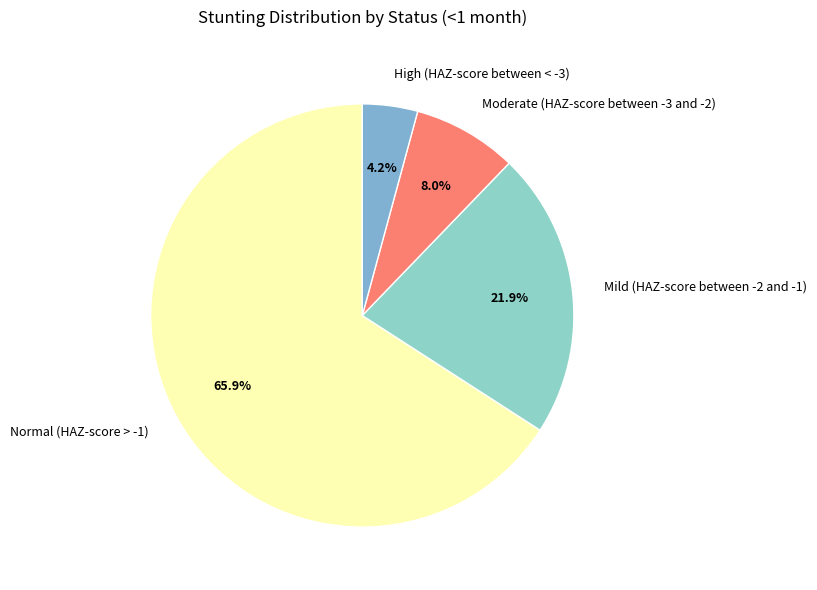

Does any single category account for the majority?

Yes